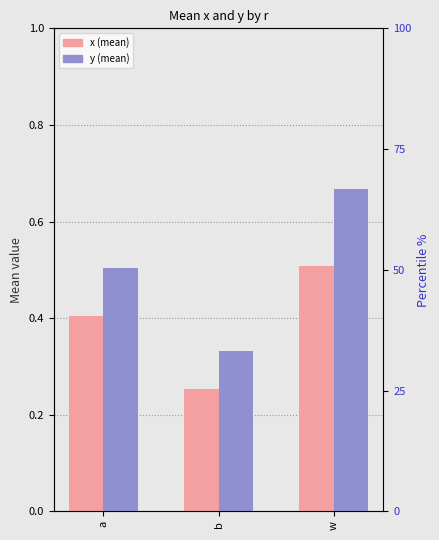

How many bars are there in total?

6